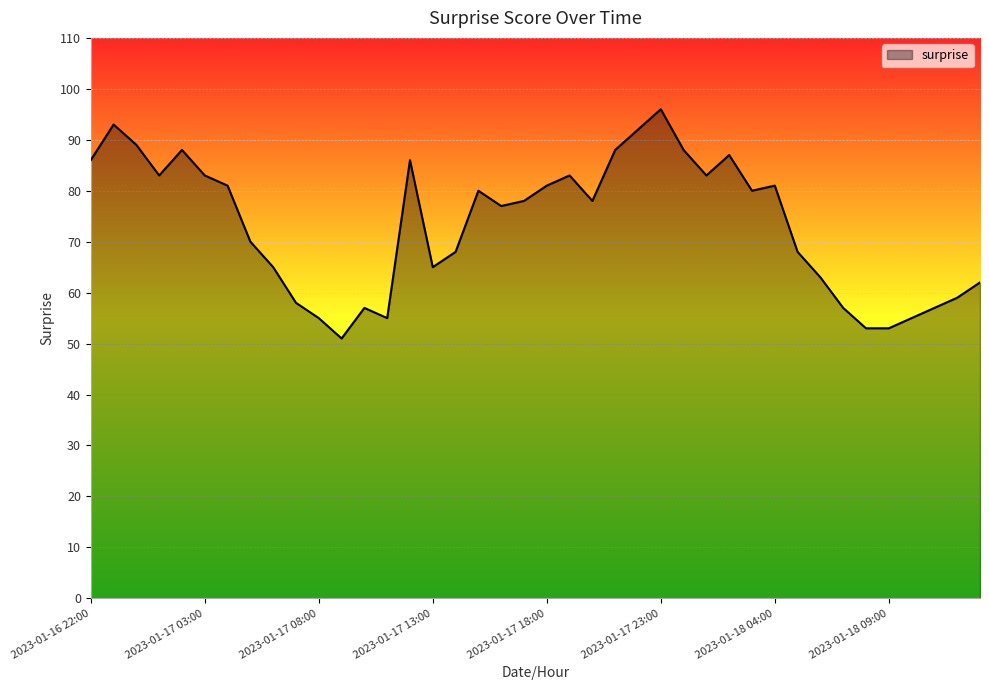

What is the difference between the maximum and minimum values?

45